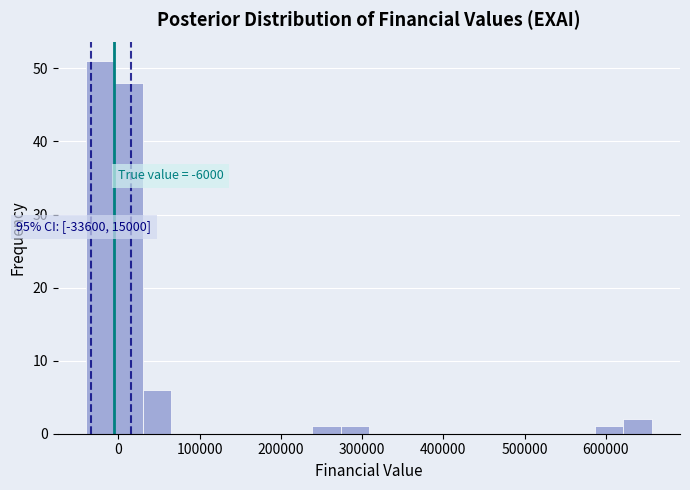

Around what value on the x-axis is the tallest bar? Give the approximate position of its centre, as read against the axis.

-20000